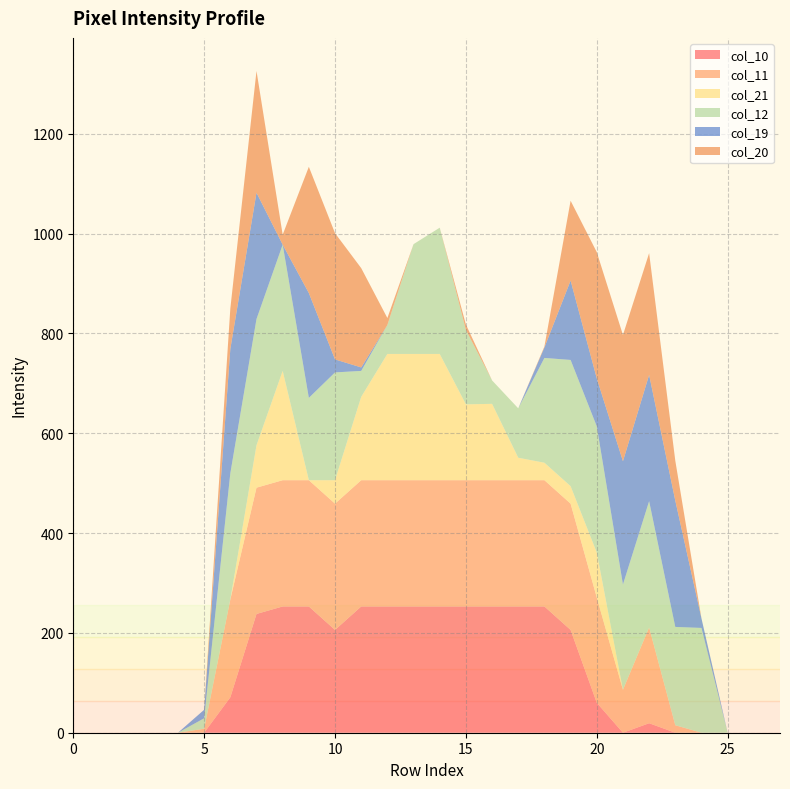

Reading left to right, extract all data points from this chart.

col_10: 0=0	1=0	2=0	3=0	4=0	5=0	6=71	7=238	8=253	9=253	10=206	11=253	12=253	13=253	14=253	15=253	16=253	17=253	18=253	19=206	20=60	21=0	22=19	23=0	24=0	25=0	26=0	27=0
col_11: 0=0	1=0	2=0	3=0	4=0	5=8	6=196	7=253	8=253	9=253	10=253	11=253	12=253	13=253	14=253	15=253	16=253	17=253	18=253	19=253	20=211	21=86	22=192	23=15	24=0	25=0	26=0	27=0
col_21: 0=0	1=0	2=0	3=0	4=0	5=0	6=0	7=85	8=219	9=0	10=47	11=167	12=253	13=253	14=253	15=152	16=153	17=45	18=35	19=35	20=90	21=0	22=0	23=0	24=0	25=0	26=0	27=0
col_12: 0=0	1=0	2=0	3=0	4=0	5=21	6=253	7=253	8=253	9=165	10=216	11=52	12=58	13=220	14=253	15=149	16=47	17=99	18=210	19=253	20=253	21=211	22=253	23=197	24=210	25=0	26=0	27=0
col_19: 0=0	1=0	2=0	3=0	4=0	5=17	6=249	7=253	8=0	9=210	10=26	11=7	12=0	13=0	14=0	15=0	16=0	17=0	18=21	19=159	20=96	21=247	22=253	23=253	24=19	25=0	26=0	27=0
col_20: 0=0	1=0	2=0	3=0	4=0	5=0	6=81	7=244	8=20	9=253	10=253	11=199	12=14	13=0	14=0	15=11	16=0	17=0	18=2	19=160	20=253	21=253	22=244	23=80	24=0	25=0	26=0	27=0